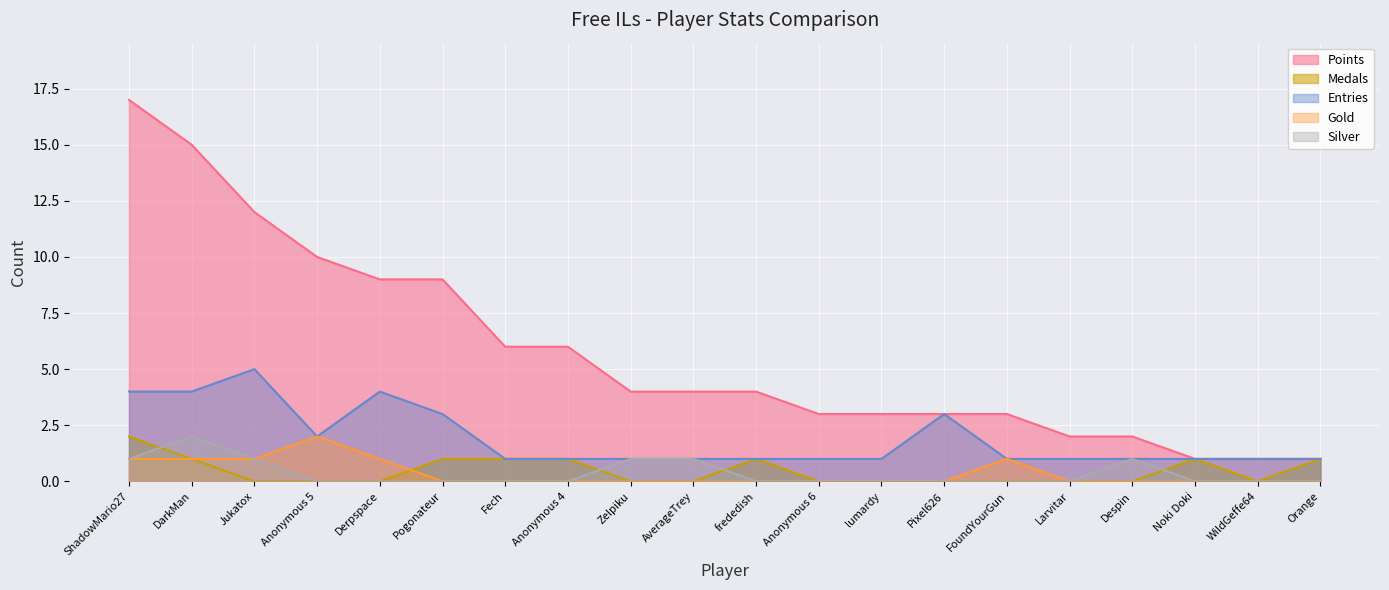

What is the value of the Entries point at the 4th from the left?

2